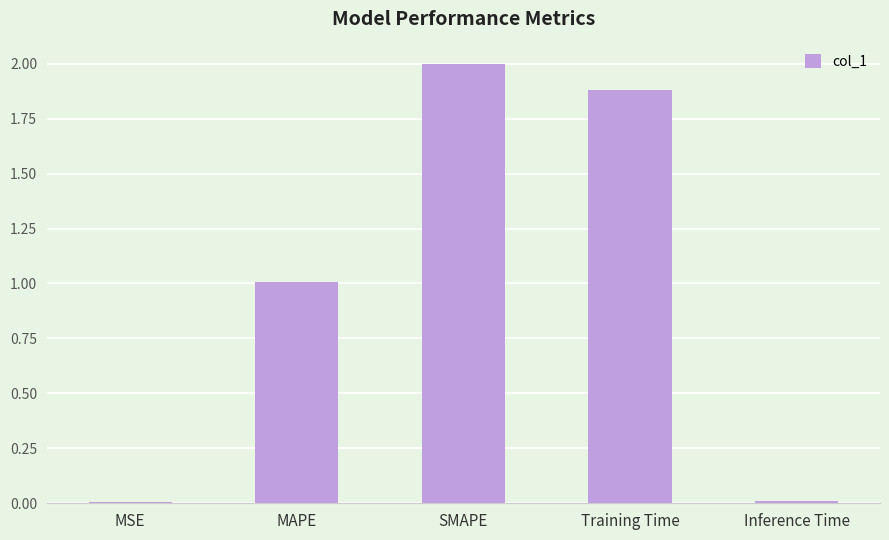

What is the sum of all values?

4.9